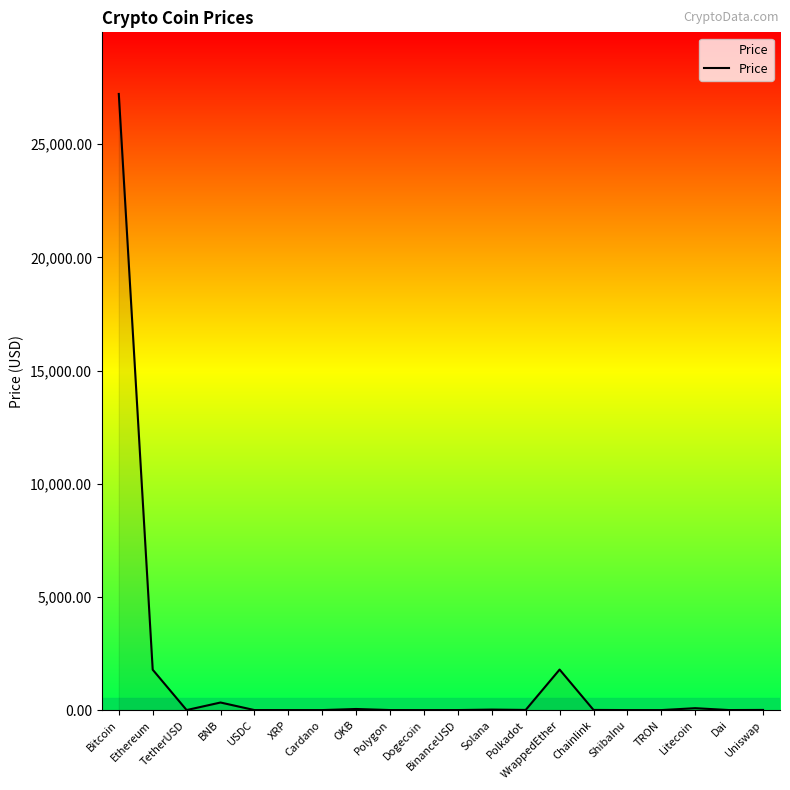

At which category does the chart reach its peak across all series?

Bitcoin